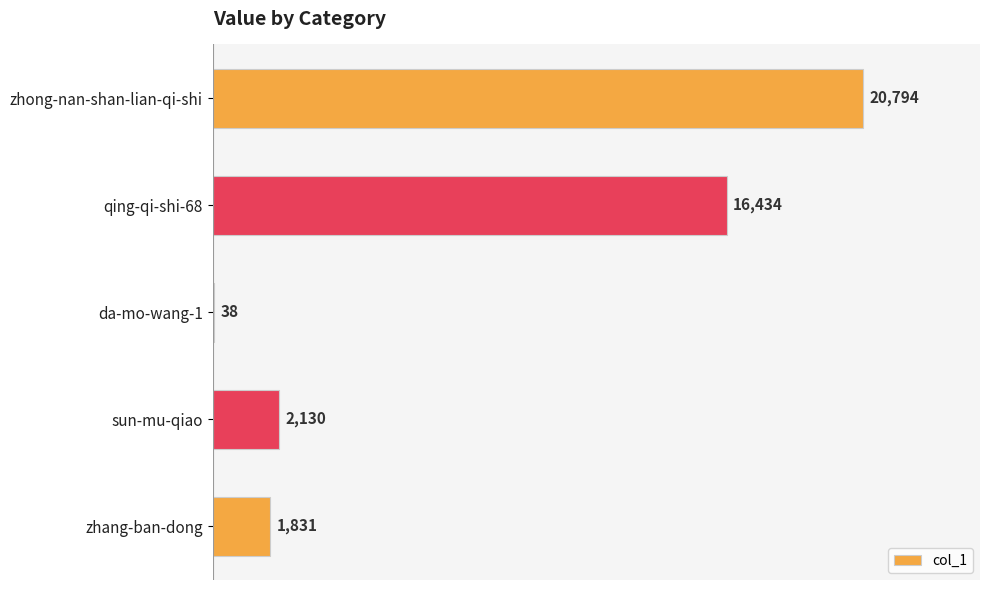

What is the greatest value displayed?

20794